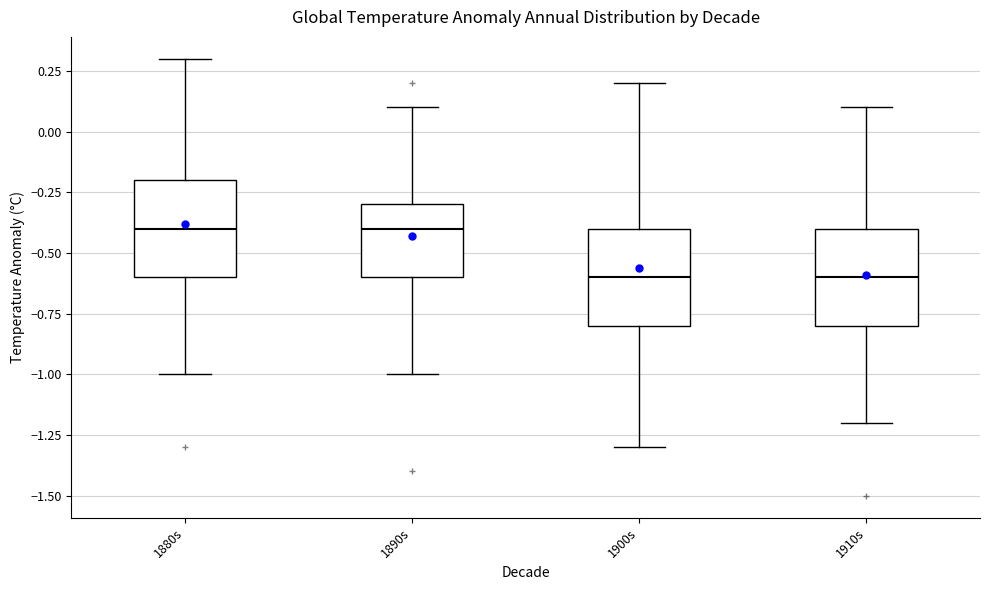

Where does the median line of the box for 1910s sit on the y-axis? The values are not printed on the chart, so give them approximately, as read against the axis.

-0.6